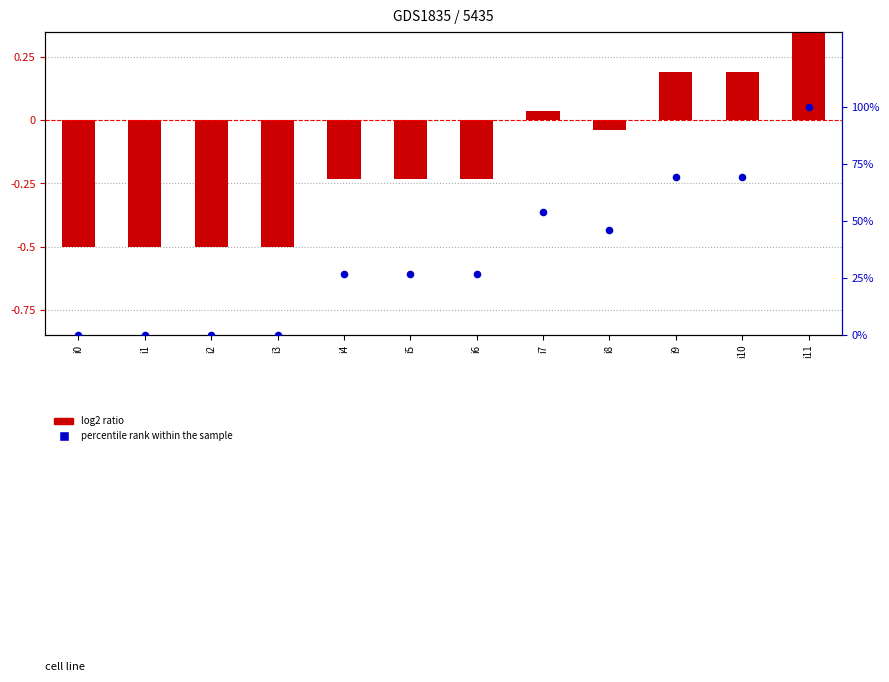

What are all the series names shown in the legend?

log2 ratio, percentile rank within the sample